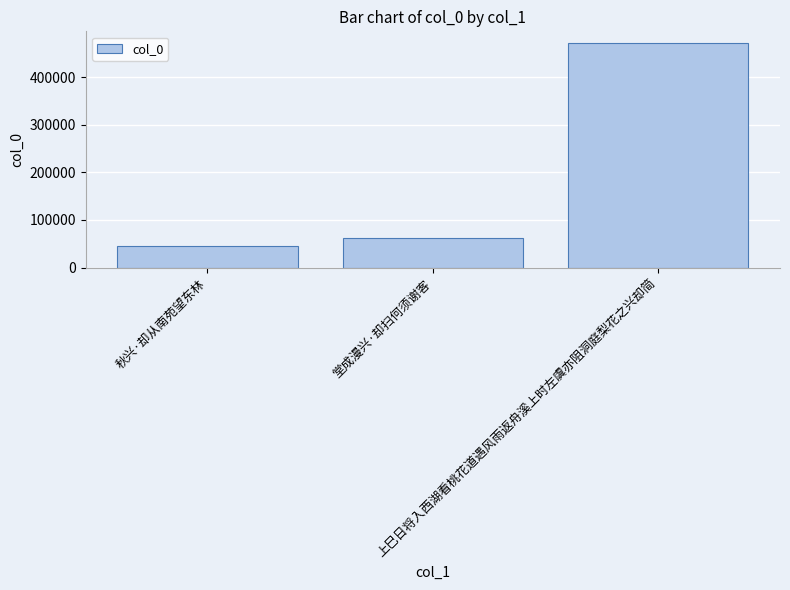

What is the sum of all values?

579799